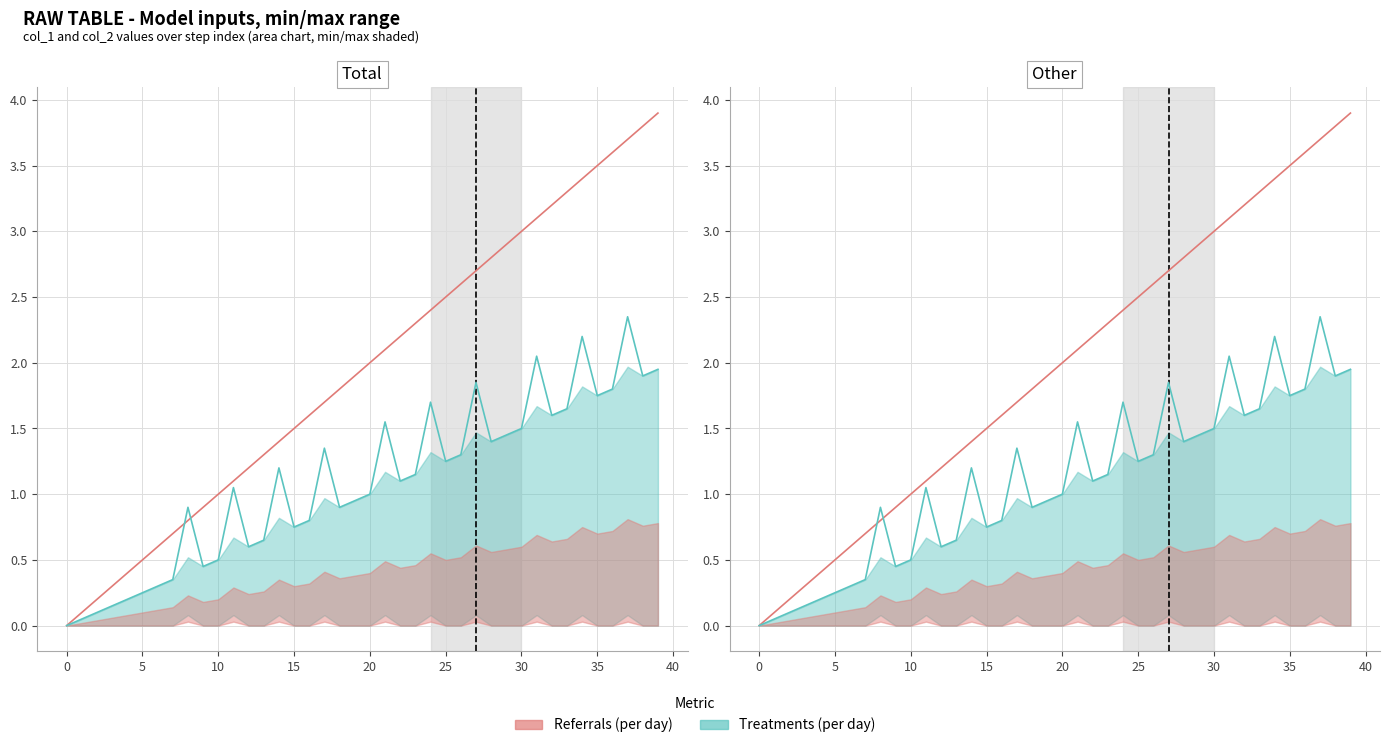

Between 21 and 39, which is larger?

39